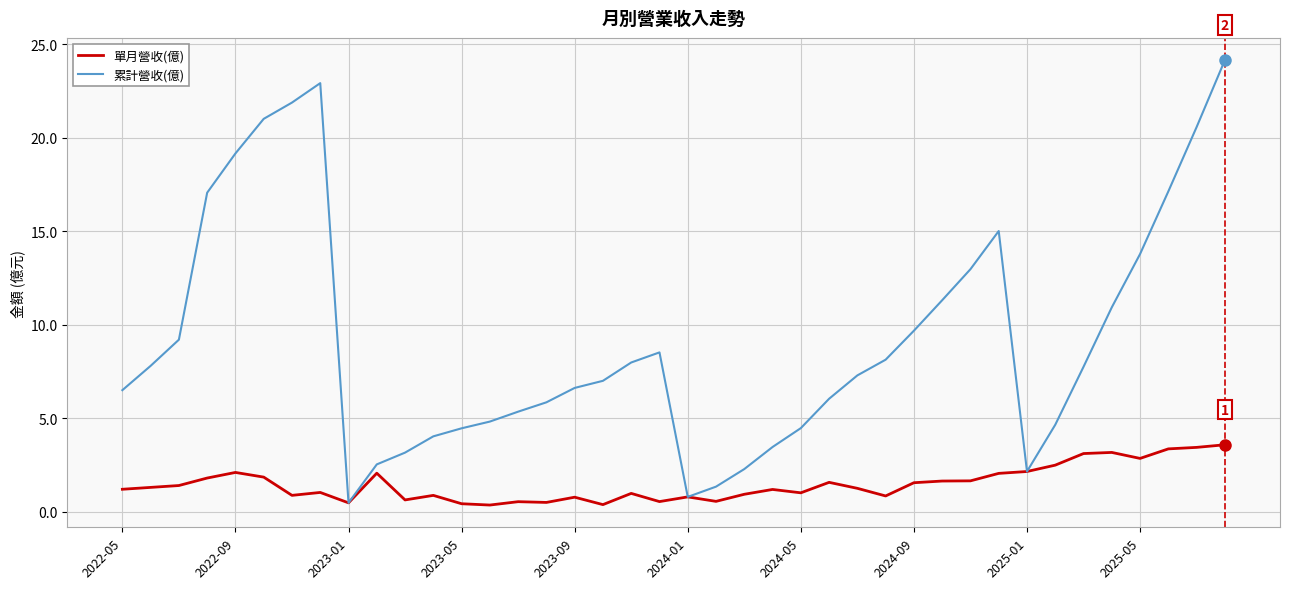

True or false: 累計營收(億) has more than 0 points higher than both neighbors.

True